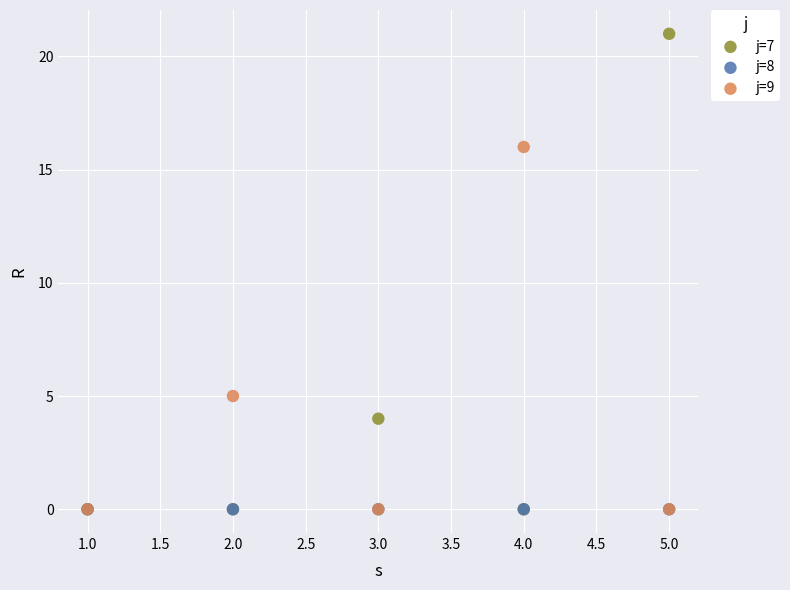

Across all series, what Y value is closest to 10?

5